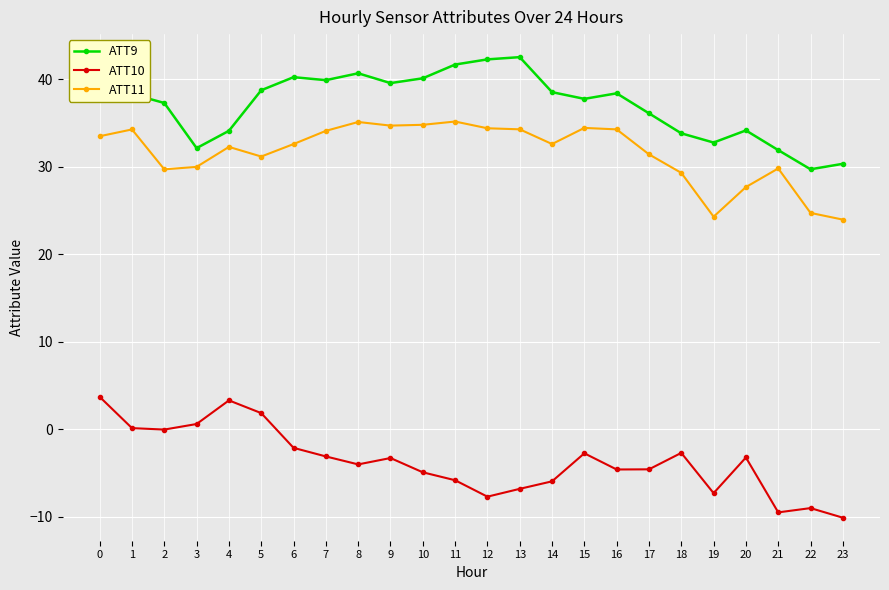

What is the spread (max minus min) of values at 13?

49.3